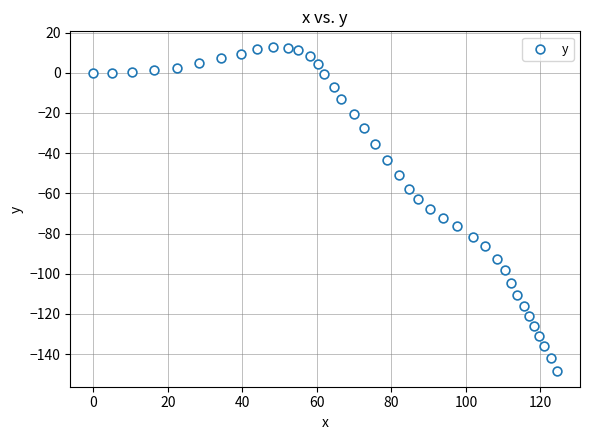

What is the range of Y values (max minus min)?

160.8